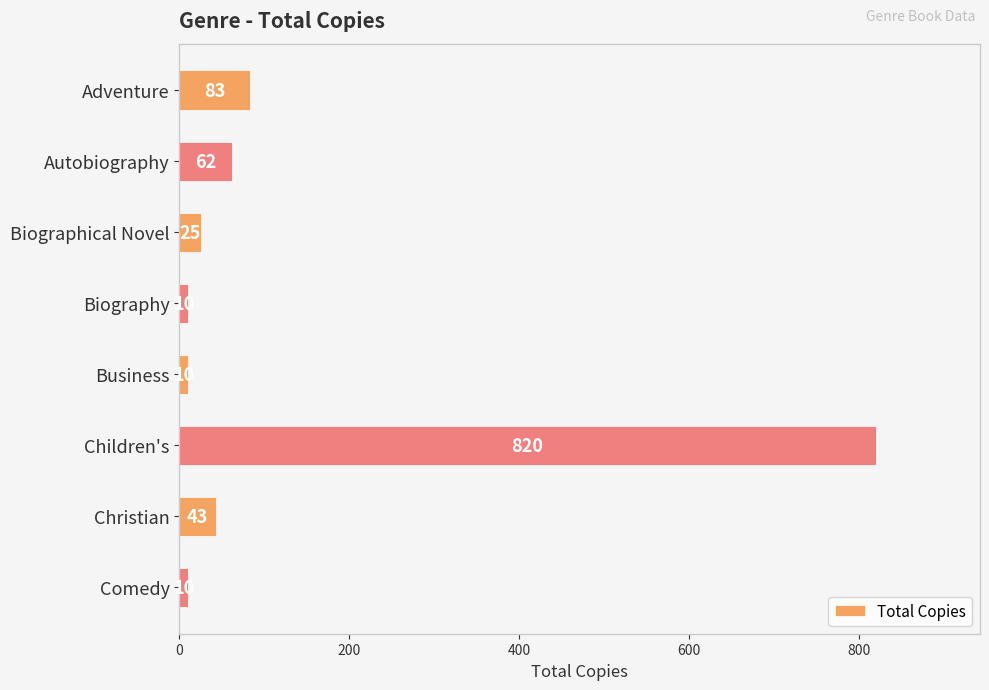

What is the average value?

133